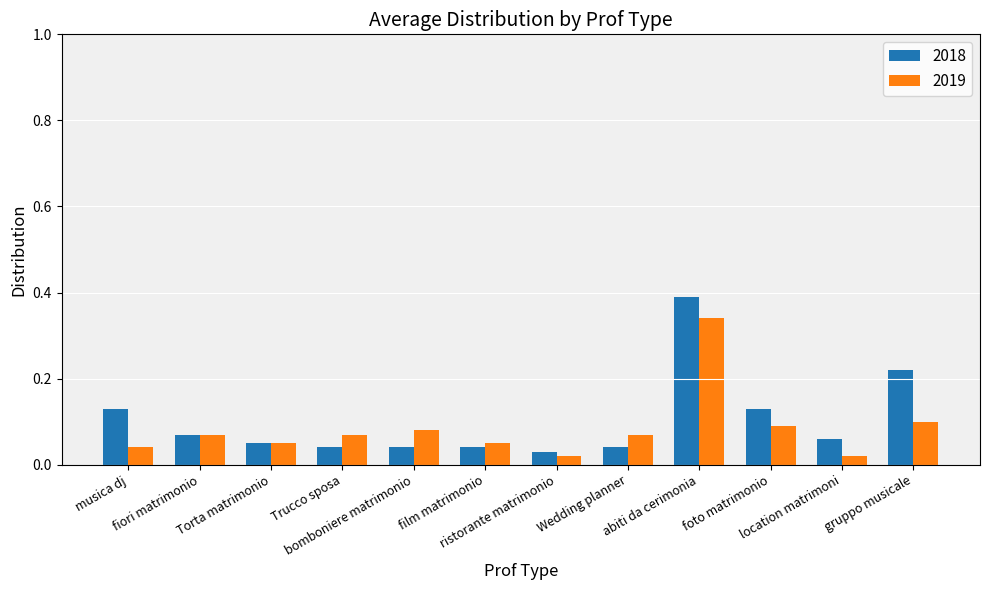

Rank the series by their maximum value, from lowest to highest.

2019, 2018